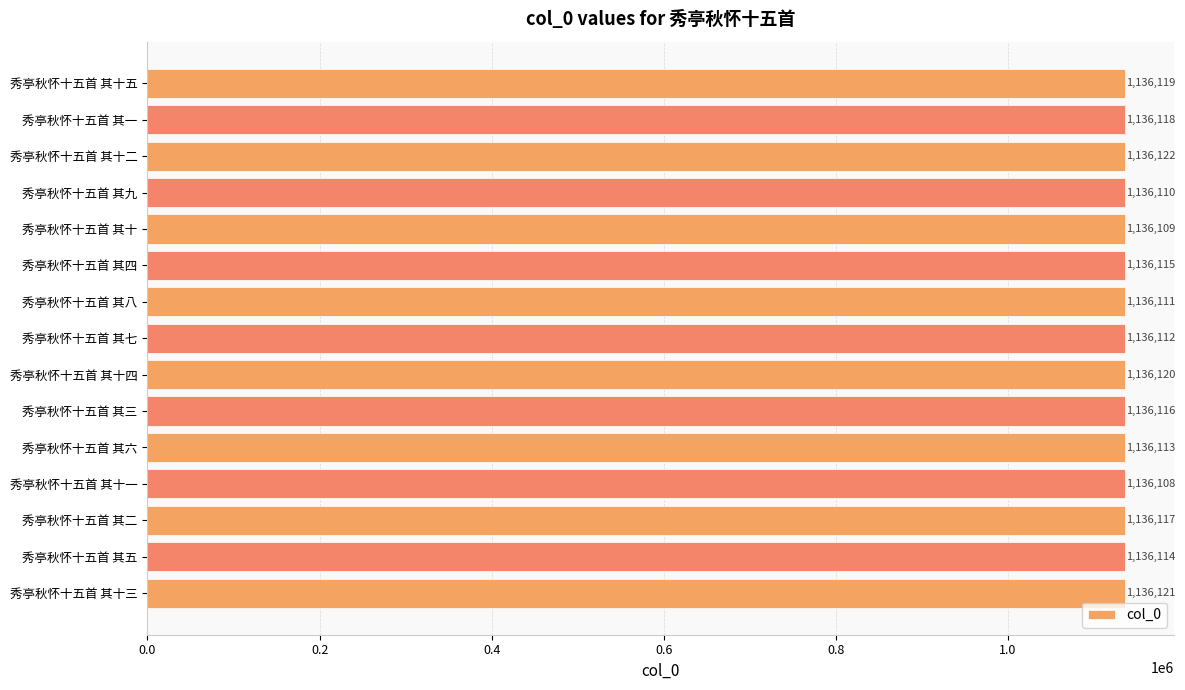

Does the chart contain stacked bars?

No